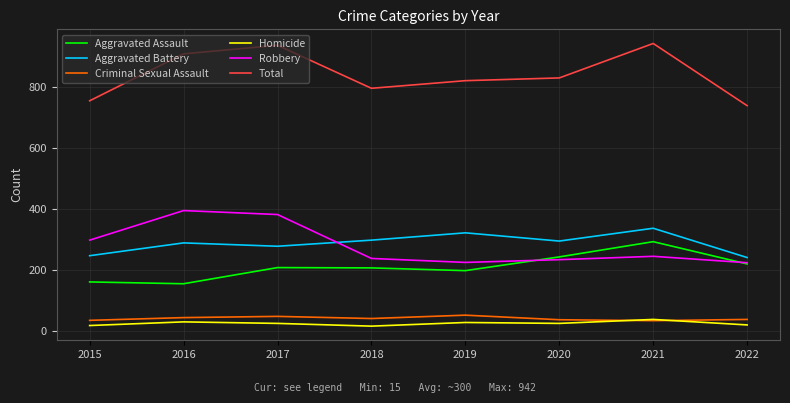

In Aggravated Assault, how many points are lower than both neighbors (excluding endpoints)?

2